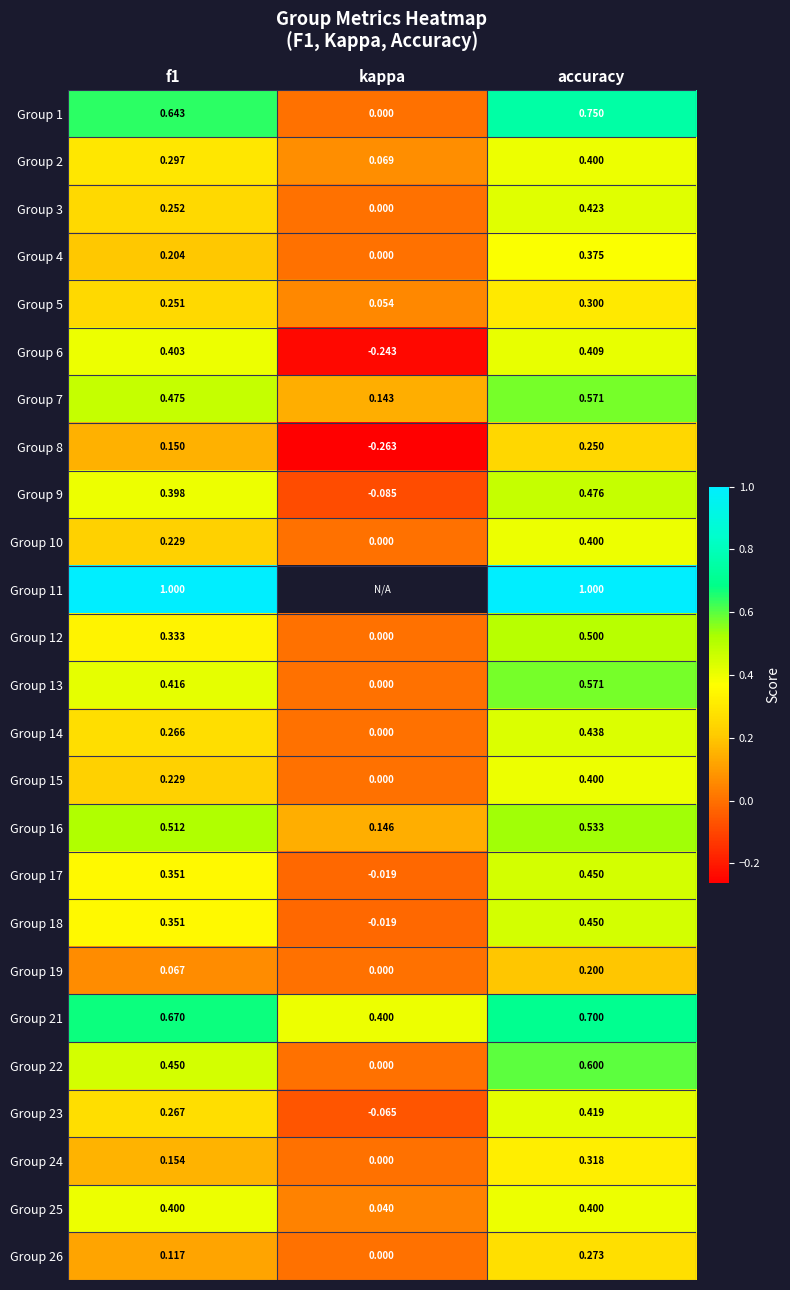

Is the value of Group 15 at f1 greater than the value of Group 24 at kappa?

Yes